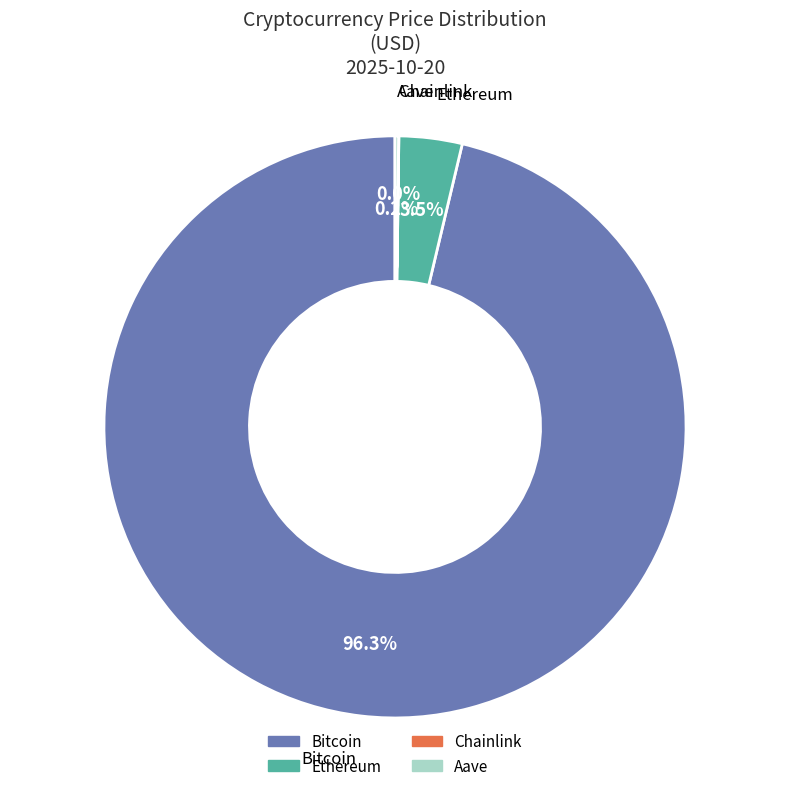

Do Bitcoin and Ethereum together represent more than half of the pie?

Yes